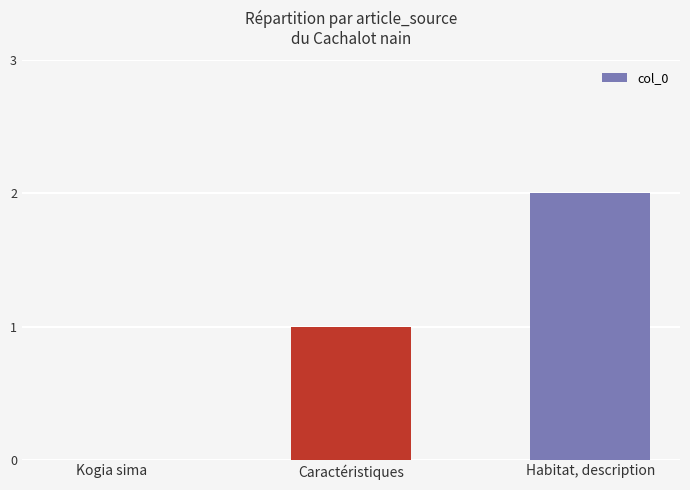

What is the sum of the values at Habitat, description and Caractéristiques?

3